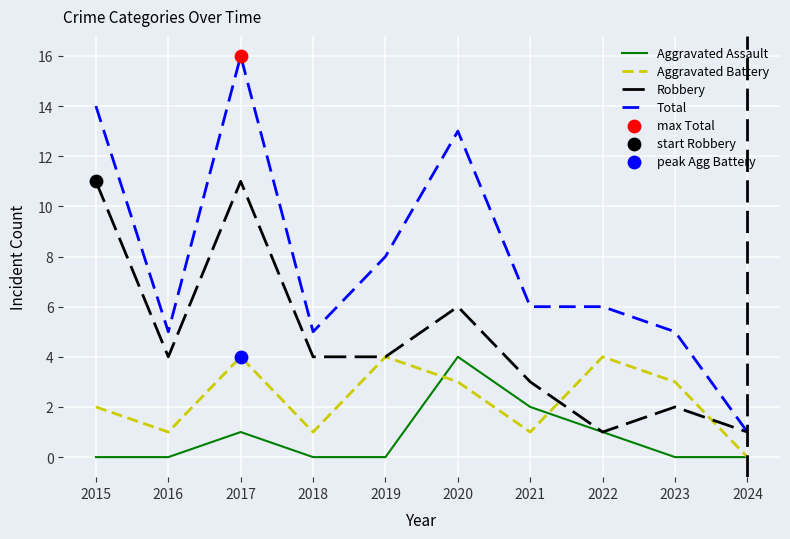

True or false: Robbery has a value of 4 at 2018.

True